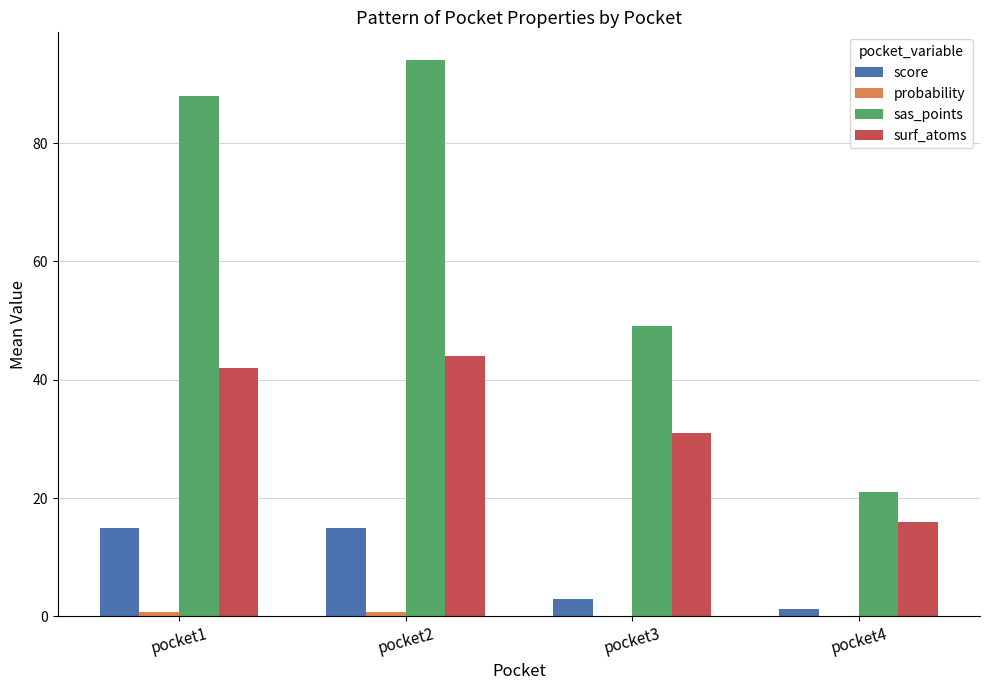

What is the total value across all series at pocket4?

38.2